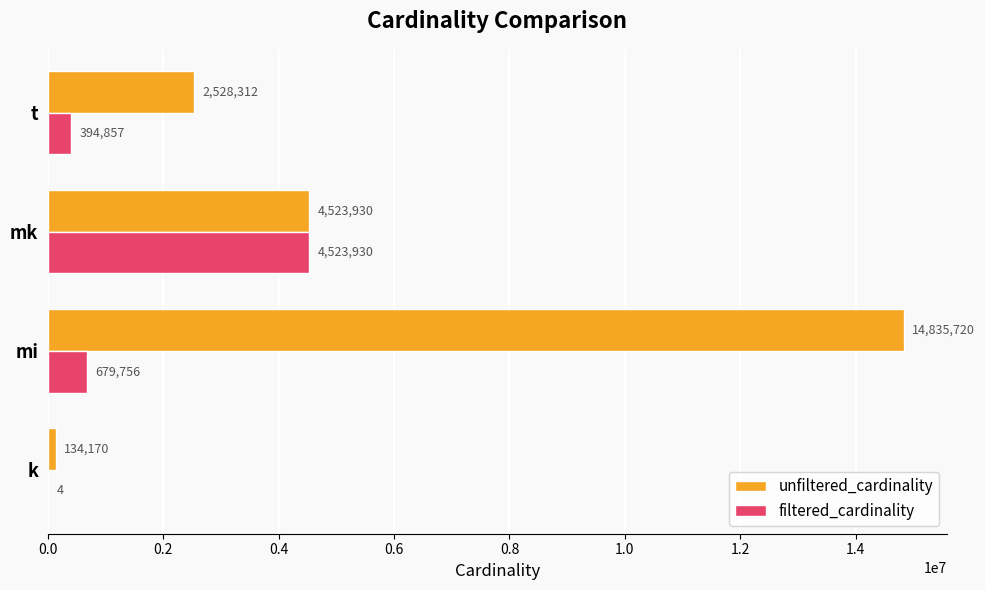

What is the sum of the filtered_cardinality values at k and mk?

4523934